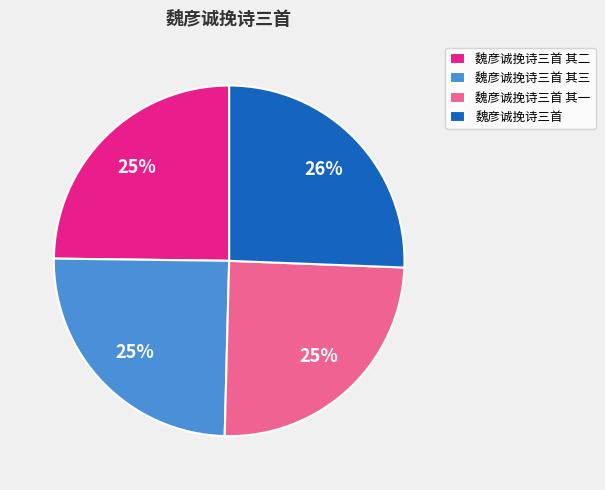

Does 魏彦诚挽诗三首 其二 represent more than half of the total?

No